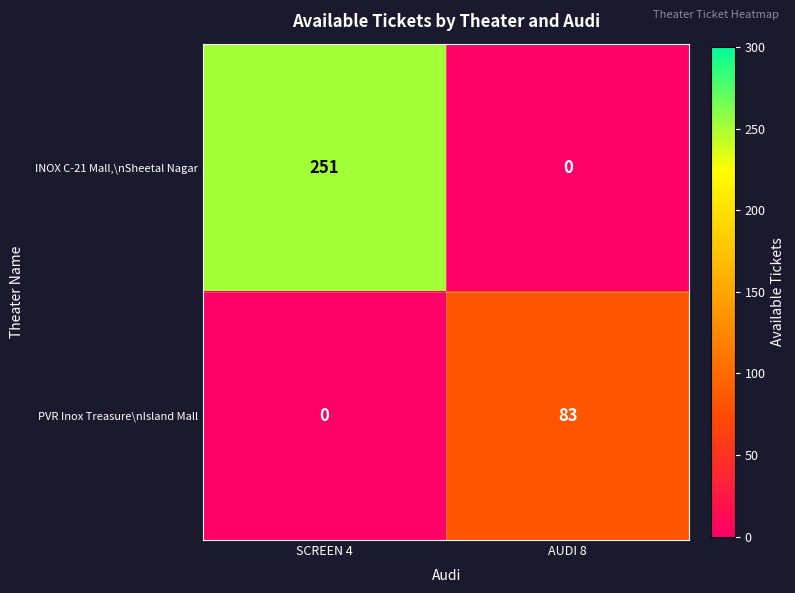

What is the sum of the INOX C-21 Mall,\nSheetal Nagar values at AUDI 8 and SCREEN 4?

251